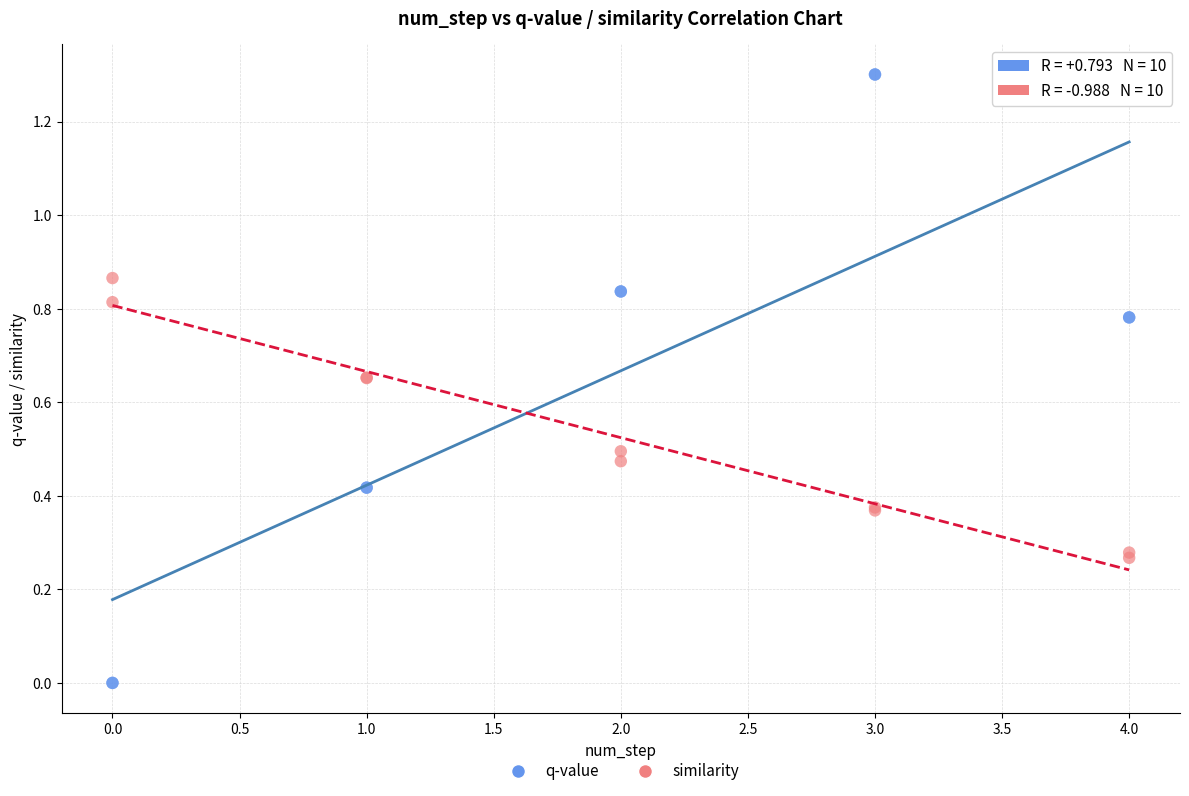

Which series reaches the maximum Y coordinate?

q-value